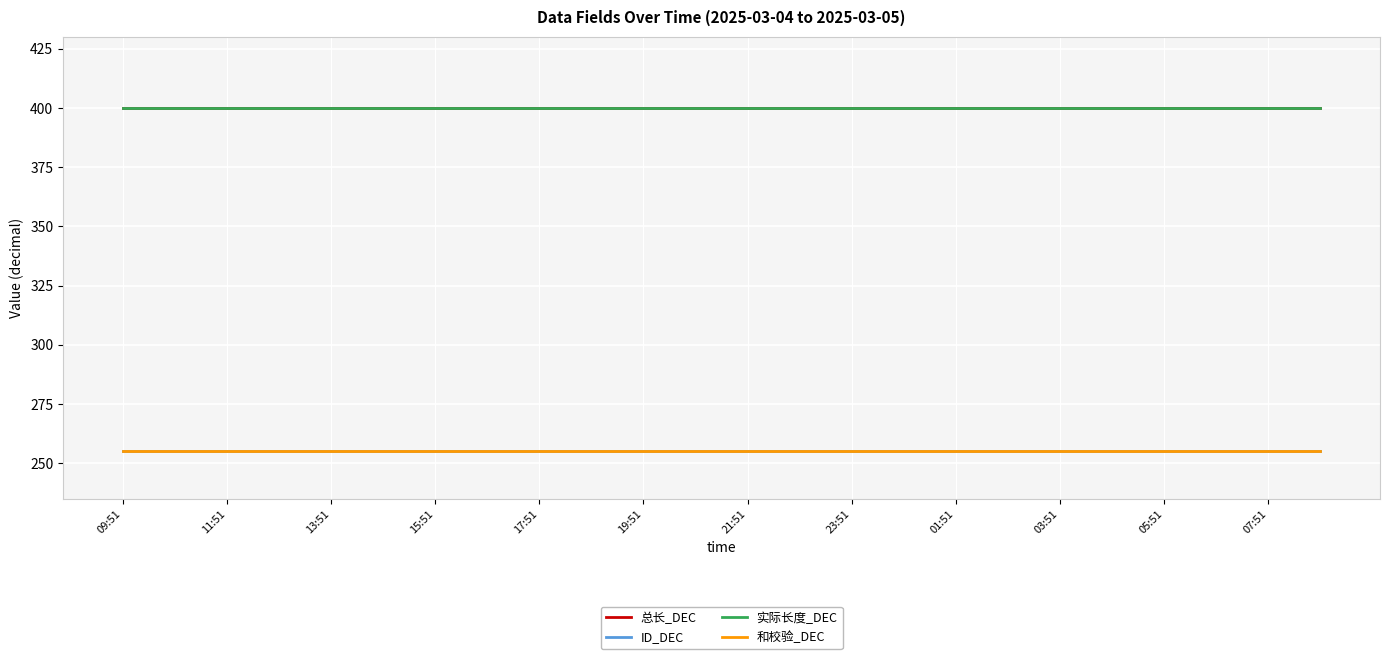

At which category is the sum across all series the highest?

09:51